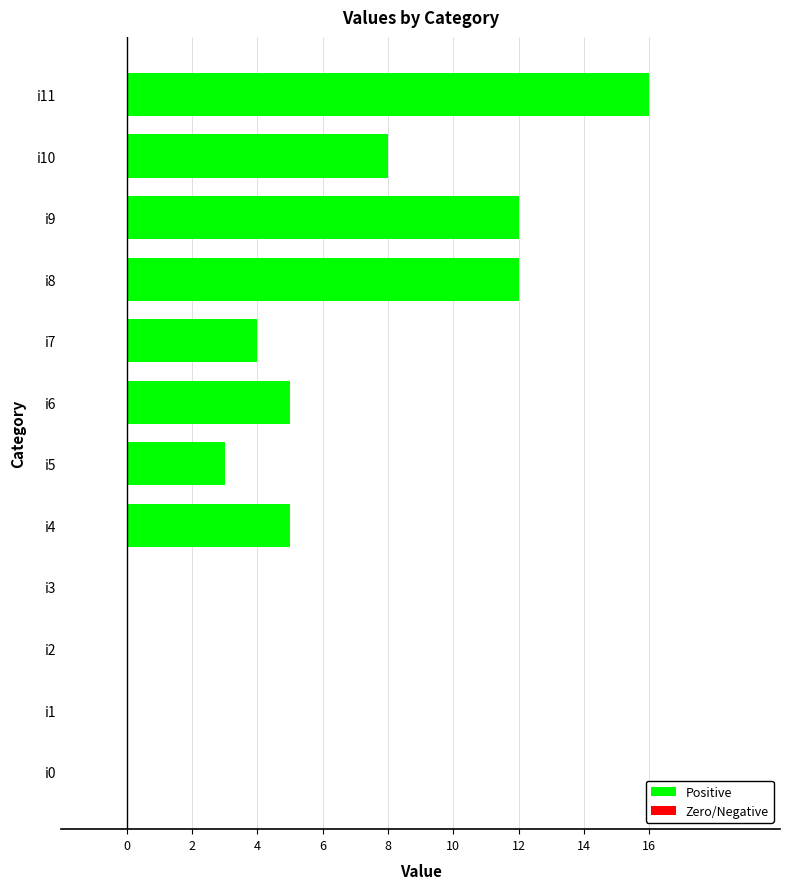

What is the sum of the values at i11 and i9?

28